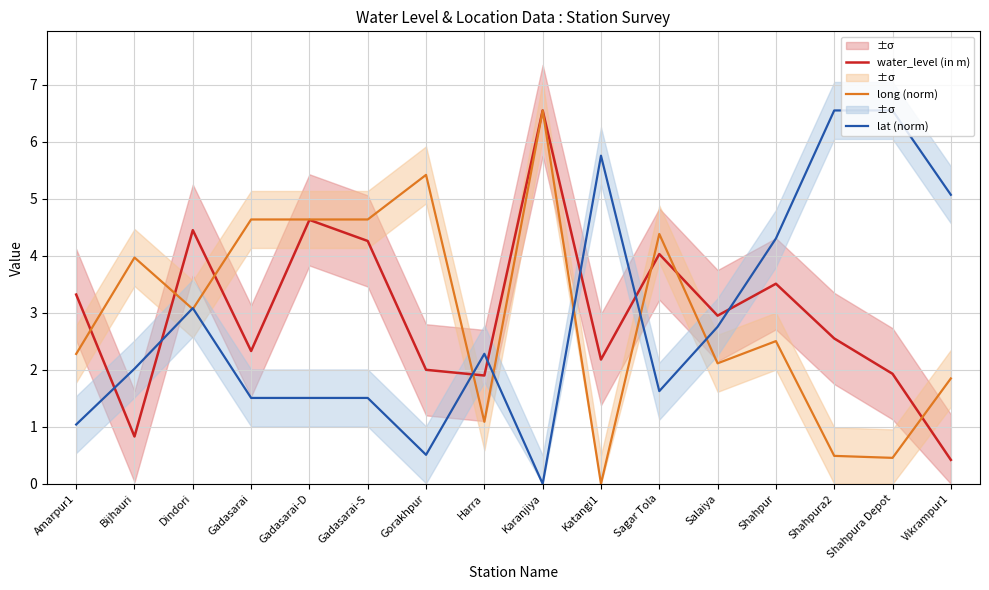

Reading right to left, extract all data points from this chart.

water_level (in m): Vikrampur1=0.4	Shahpura Depot=1.9	Shahpura2=2.5	Shahpur=3.5	Salaiya=3.0	Sagar Tola=4.0	Katangi1=2.2	Karanjiya=6.5	Harra=1.9	Gorakhpur=2.0	Gadasarai-S=4.3	Gadasarai-D=4.6	Gadasarai=2.3	Dindori=4.5	Bijhauri=0.8	Amarpur1=3.3
long (norm): Vikrampur1=1.8	Shahpura Depot=0.5	Shahpura2=0.5	Shahpur=2.5	Salaiya=2.1	Sagar Tola=4.4	Katangi1=0.0	Karanjiya=6.5	Harra=1.1	Gorakhpur=5.4	Gadasarai-S=4.6	Gadasarai-D=4.6	Gadasarai=4.6	Dindori=3.1	Bijhauri=4.0	Amarpur1=2.3
lat (norm): Vikrampur1=5.1	Shahpura Depot=6.5	Shahpura2=6.5	Shahpur=4.3	Salaiya=2.8	Sagar Tola=1.6	Katangi1=5.8	Karanjiya=0.0	Harra=2.3	Gorakhpur=0.5	Gadasarai-S=1.5	Gadasarai-D=1.5	Gadasarai=1.5	Dindori=3.1	Bijhauri=2.0	Amarpur1=1.0